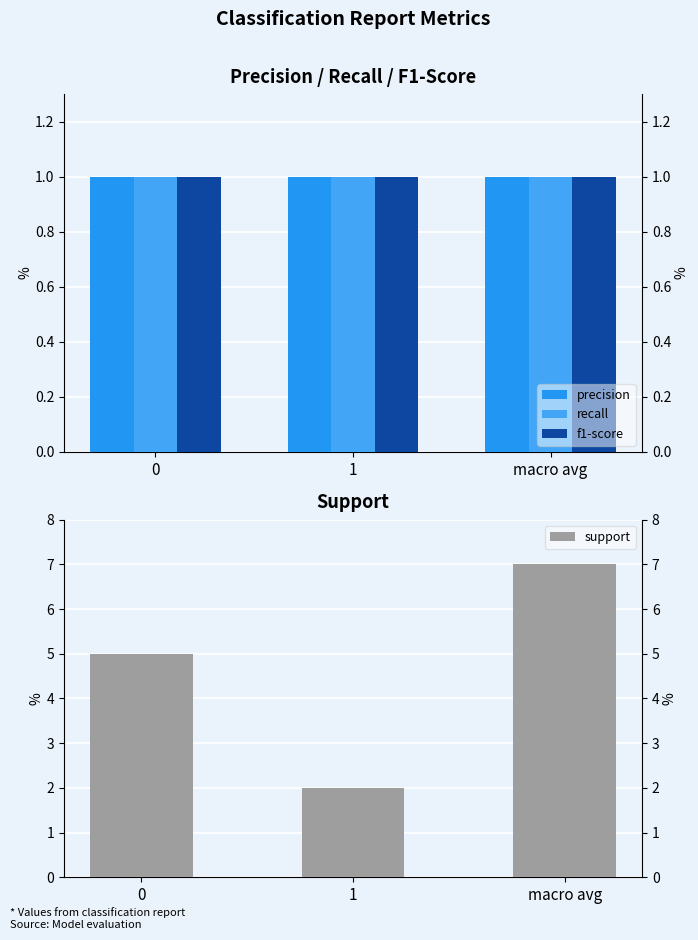

What is the sum of all f1-score values?

3